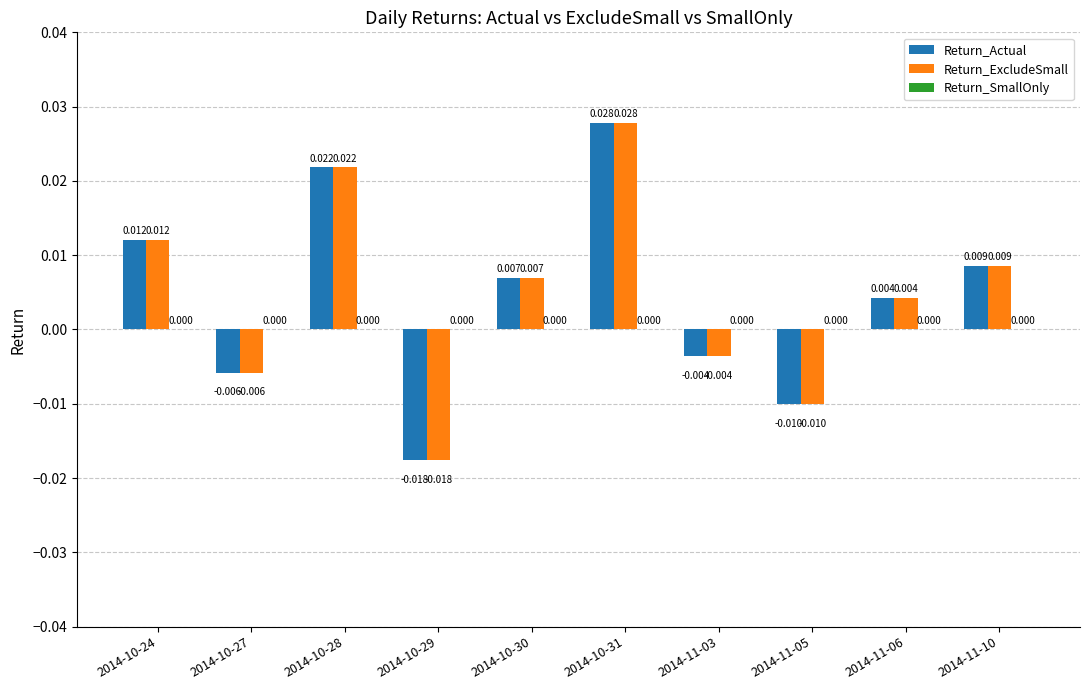

At how many categories does at least one series exceed 0?

6